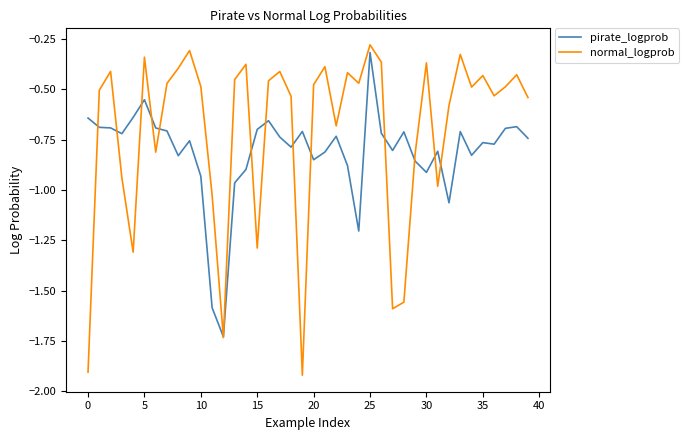

In normal_logprob, how many points are higher than both neighbors (excluding endpoints)?

12